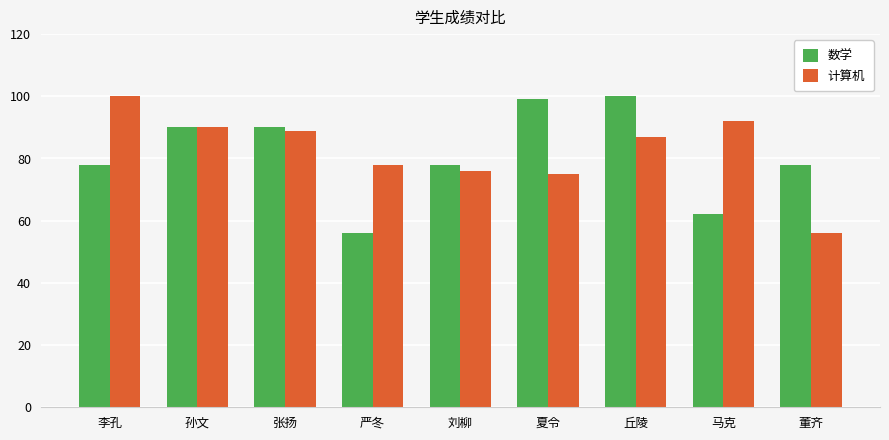

What position from the right is 严冬?

6